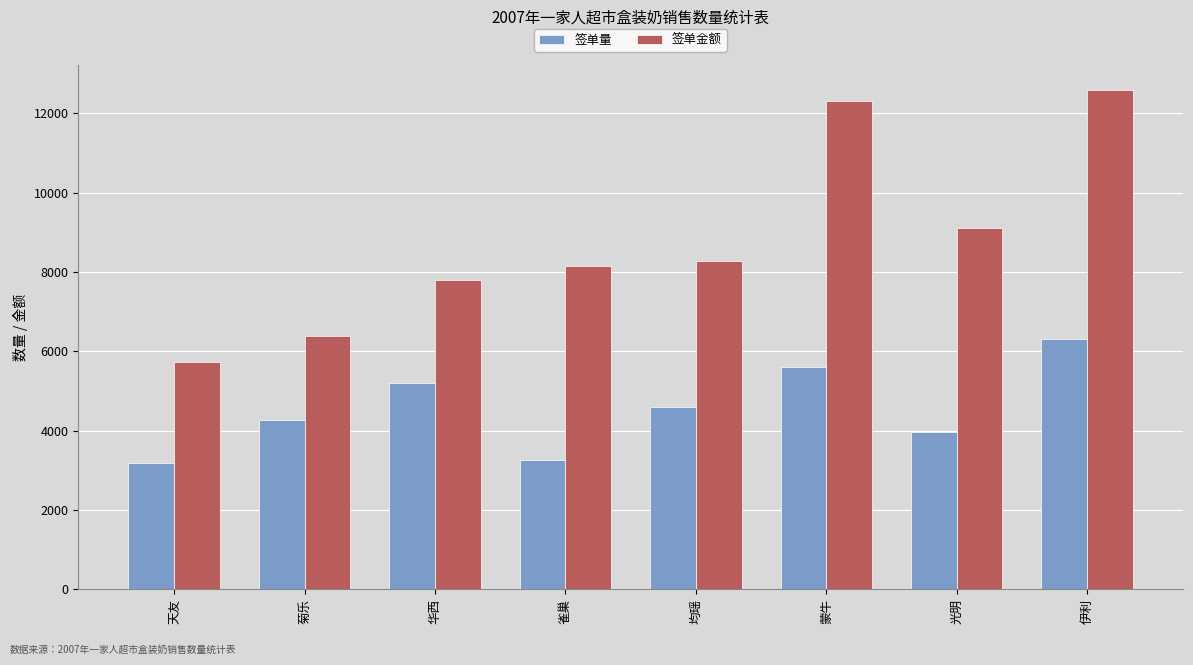

What is the value of the 签单量 bar at the 7th from the left?

3960